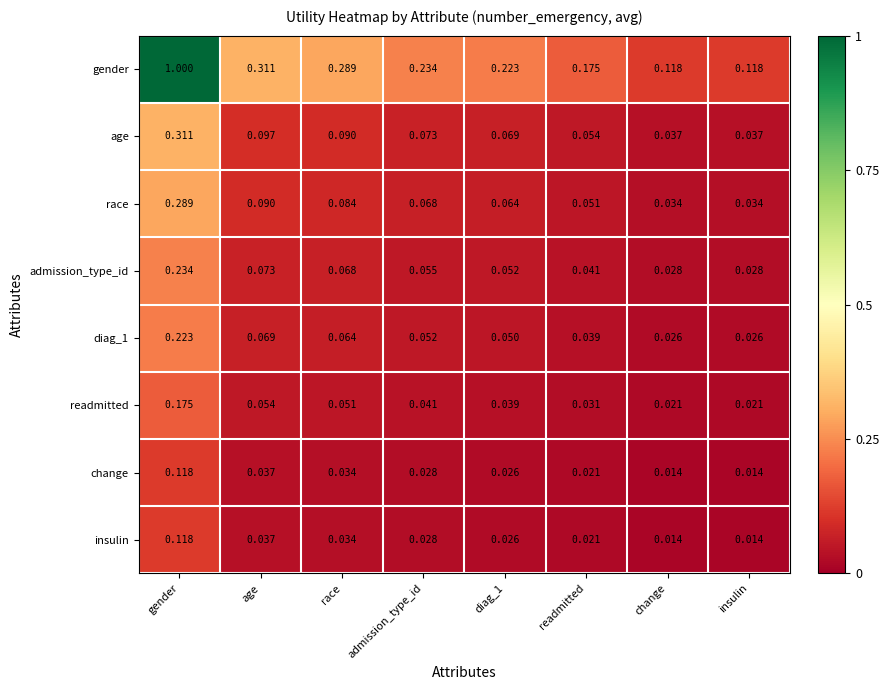

At which label does readmitted reach its peak?

gender